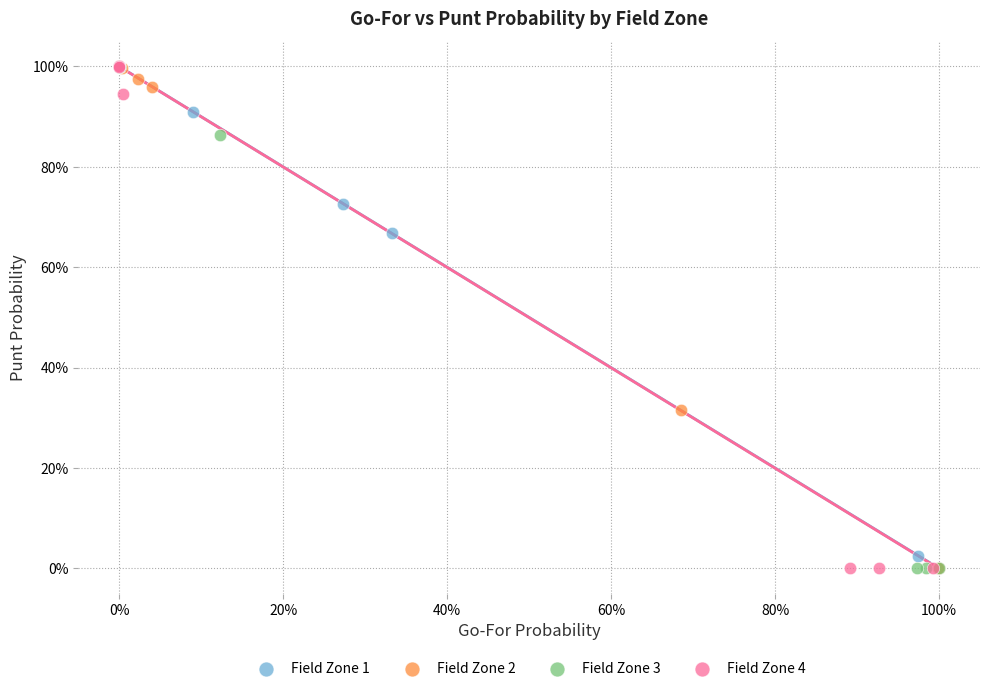

What are all the series names shown in the legend?

Field Zone 1, Field Zone 2, Field Zone 3, Field Zone 4